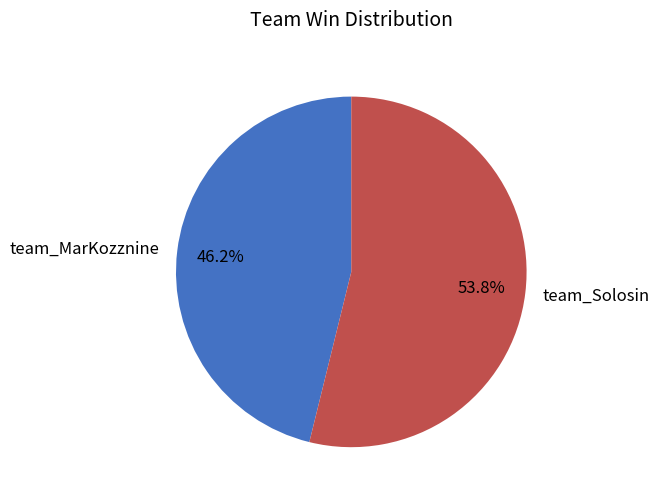

What is the ratio of the value at team_Solosin to the value at team_MarKozznine?

1.2